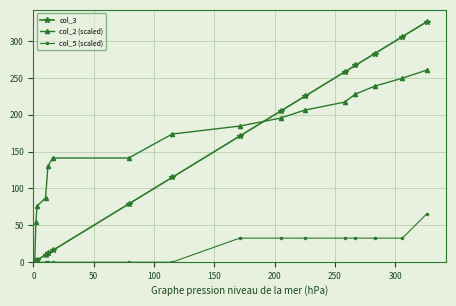

Which series has the widest spread of values?

col_3